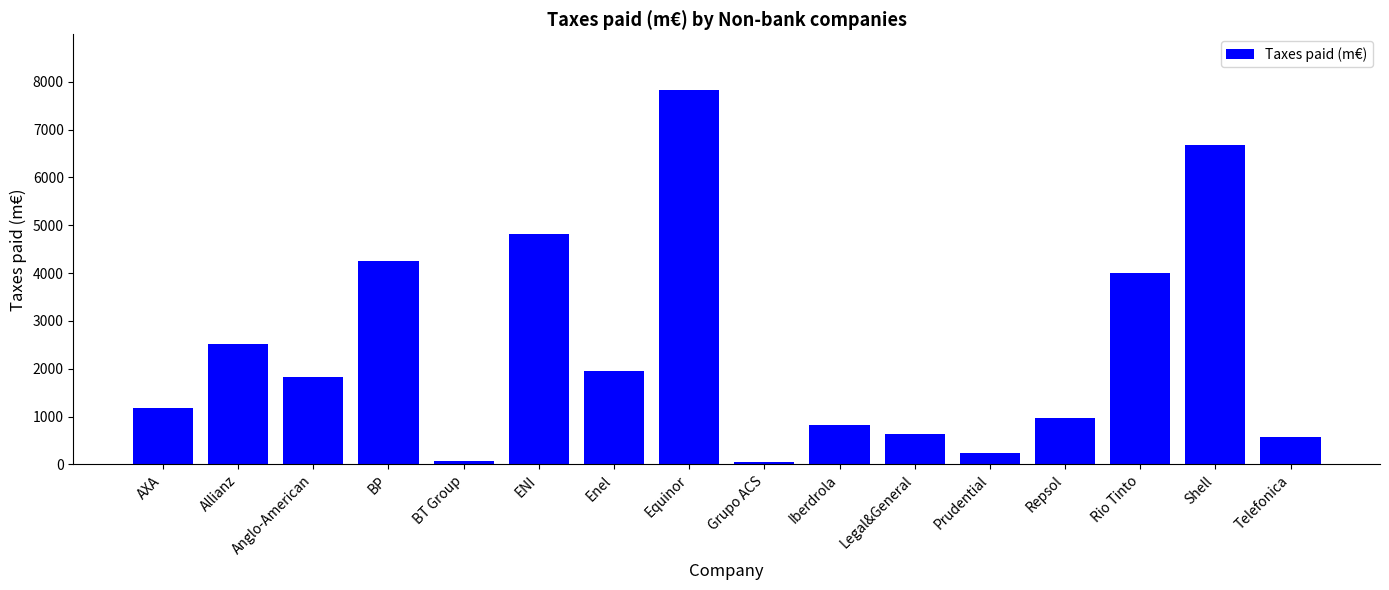

Which label corresponds to the largest value in the chart?

Equinor